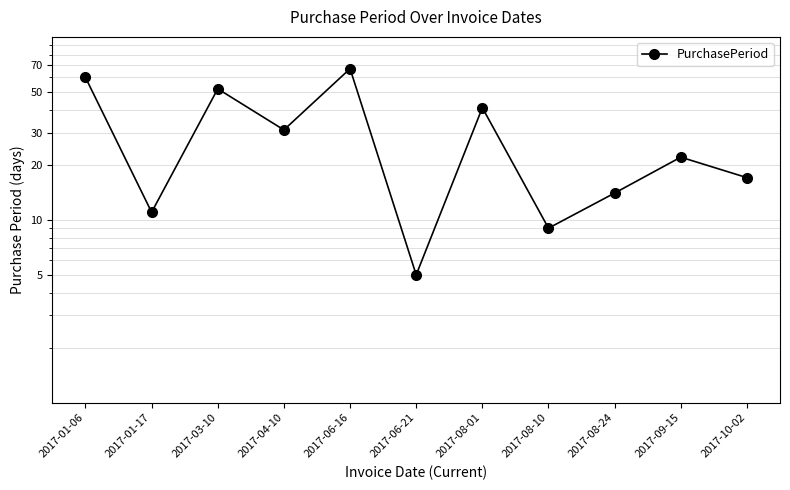

Reading left to right, extract all data points from this chart.

2017-01-06=60	2017-01-17=11	2017-03-10=52	2017-04-10=31	2017-06-16=67	2017-06-21=5	2017-08-01=41	2017-08-10=9	2017-08-24=14	2017-09-15=22	2017-10-02=17